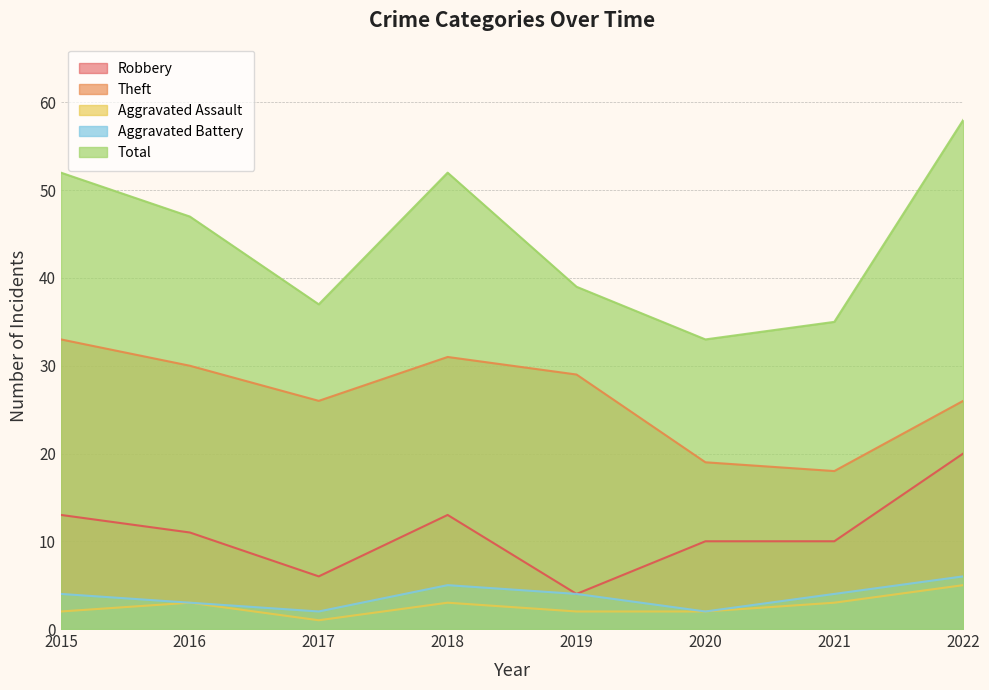

True or false: Total has more than 0 points higher than both neighbors.

True